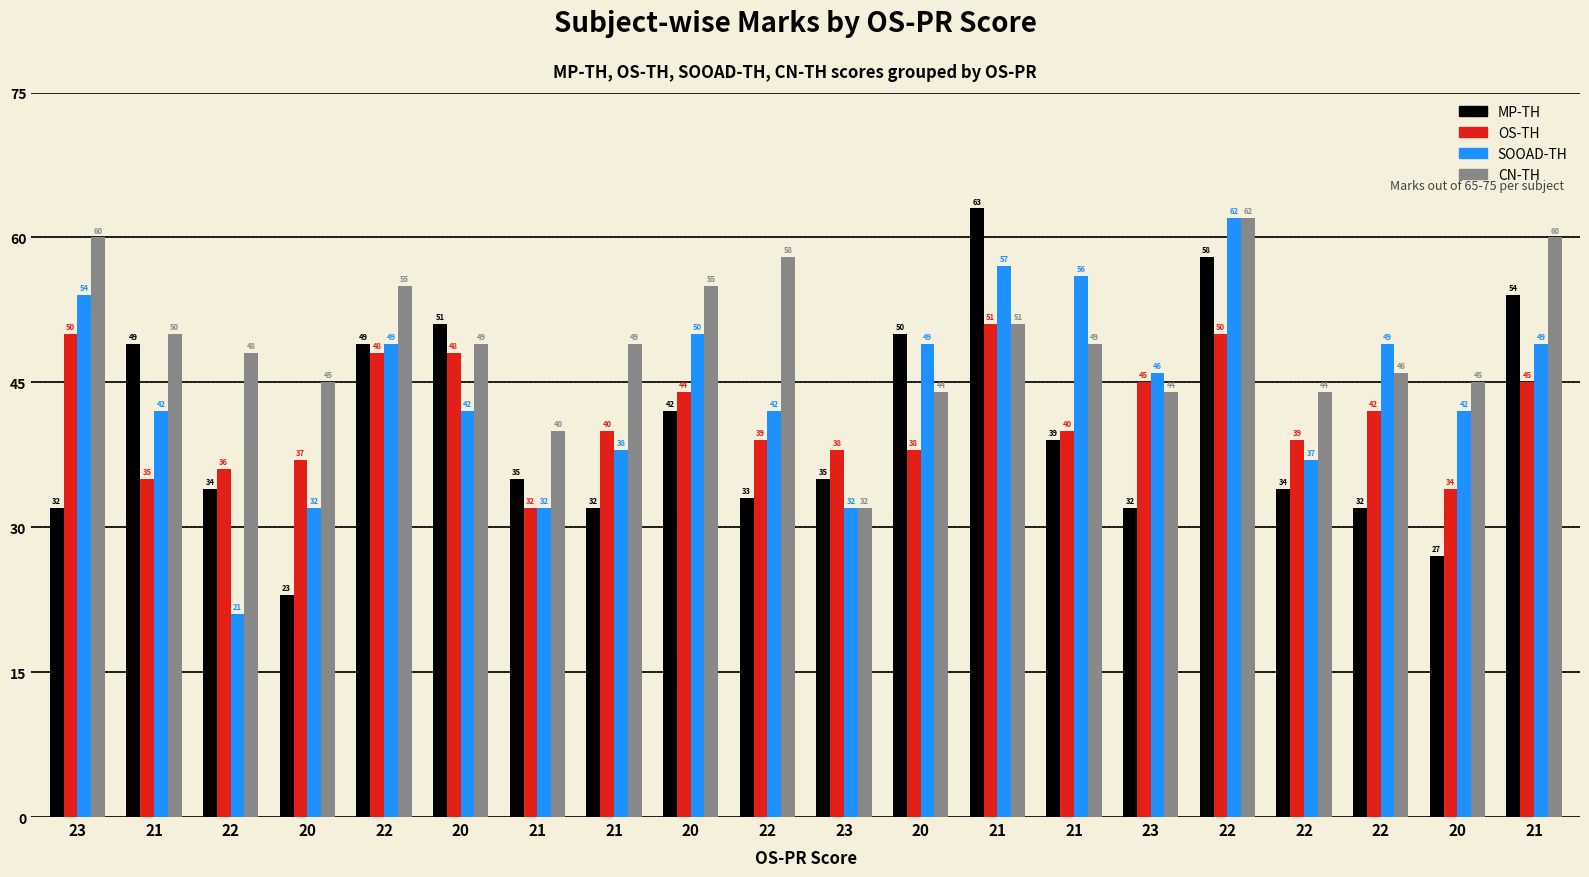

The value of OS-TH at 23 is 45. True or false?

True